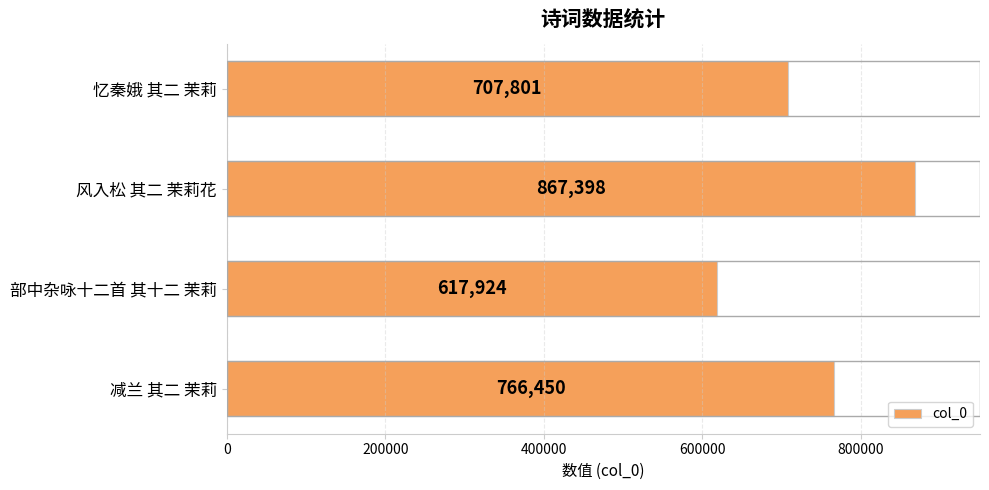

What is the sum of all values?

2959573